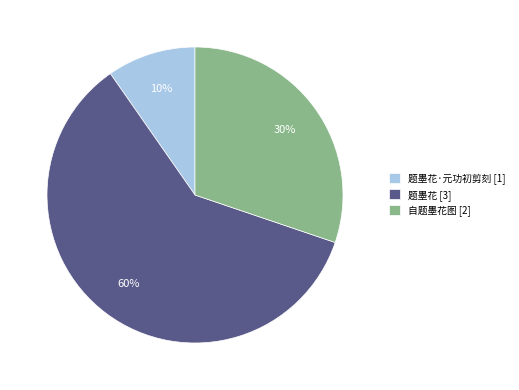

Do 题墨花 [3] and 自题墨花图 [2] together represent more than half of the pie?

Yes